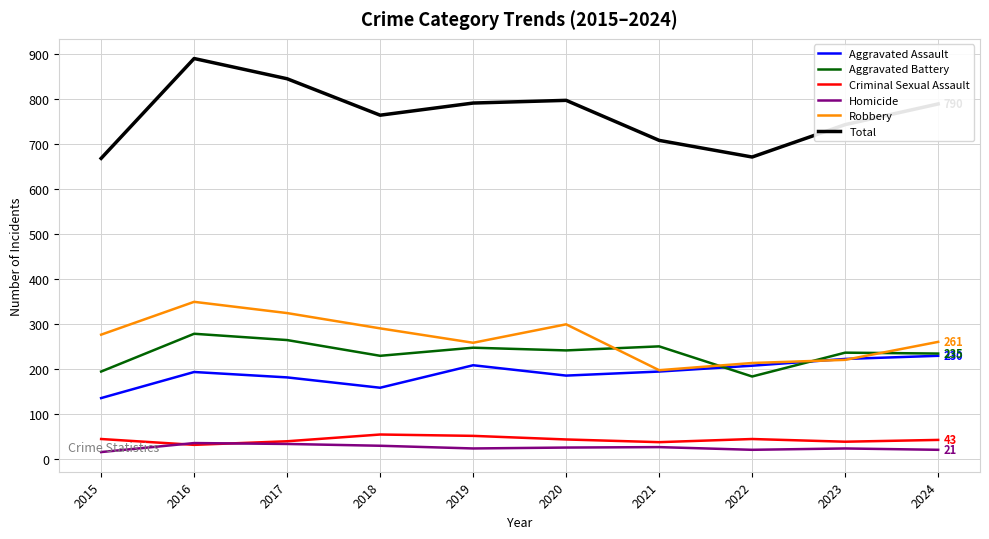

What is the maximum value shown in the chart?

891